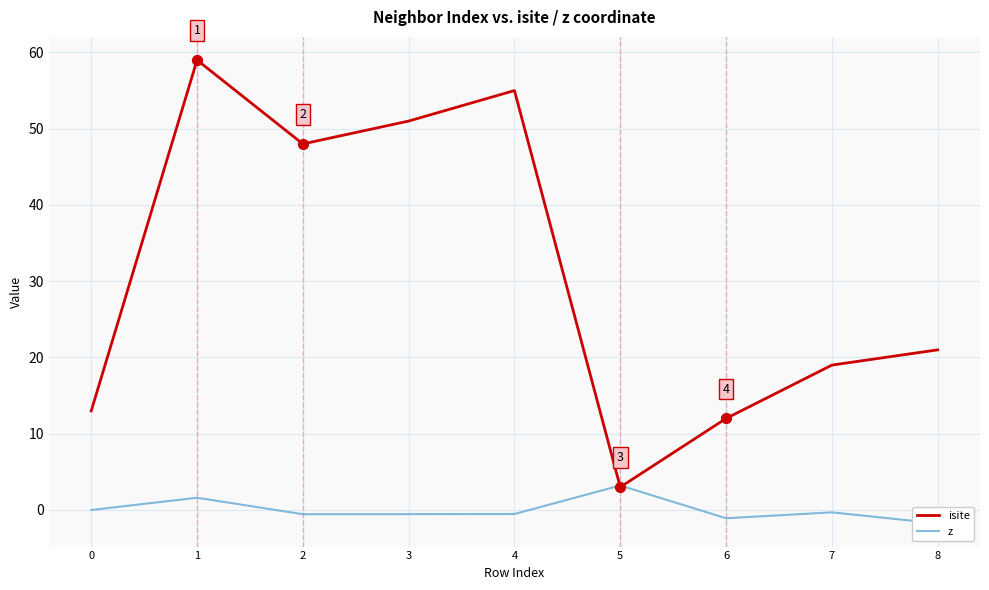

Which series has the largest total across all categories?

isite